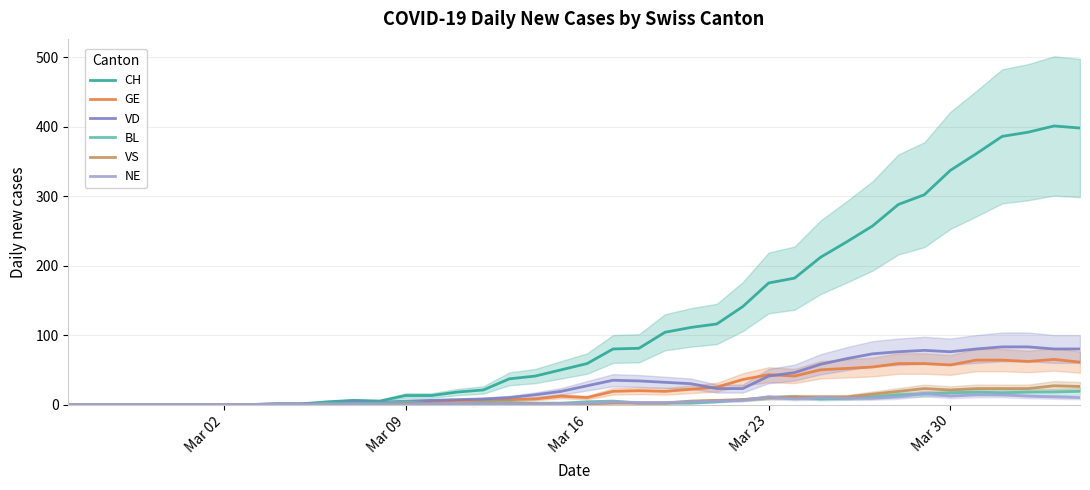

The CH series shows 39 at Mar 23. True or false?

False